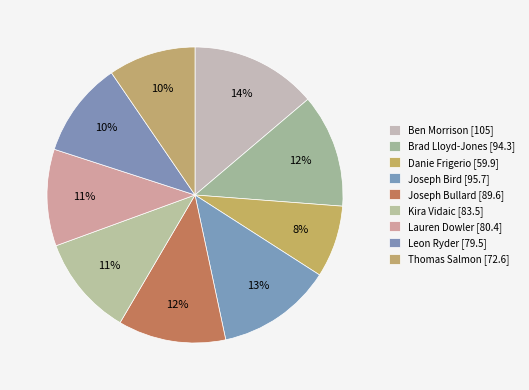

To the nearest percent, what is the average slice percentage?

11%